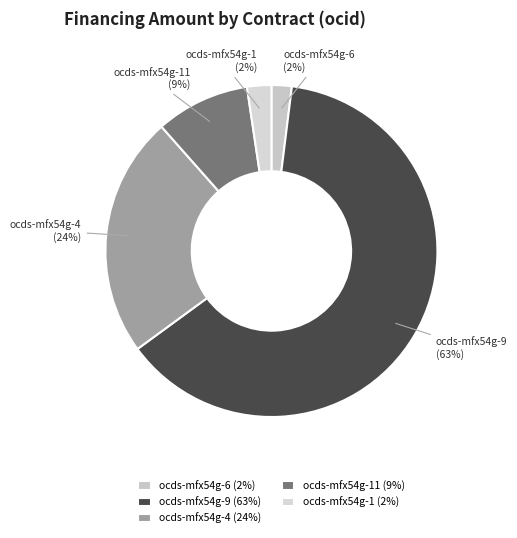

What percentage is the ocds-mfx54g-9 slice, to the nearest percent?

63%